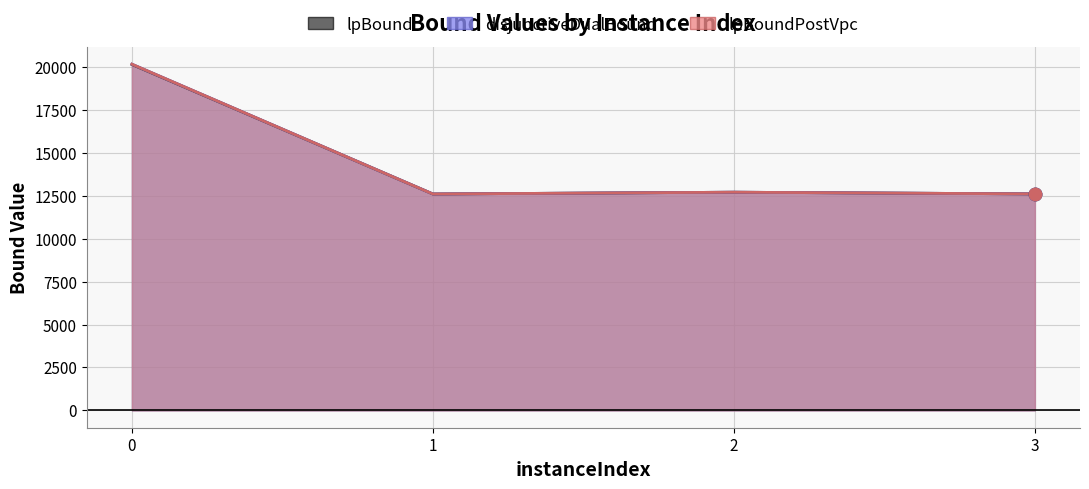

Is the value of lpBoundPostVpc at 3 greater than the value of disjunctiveDualBound at 0?

No